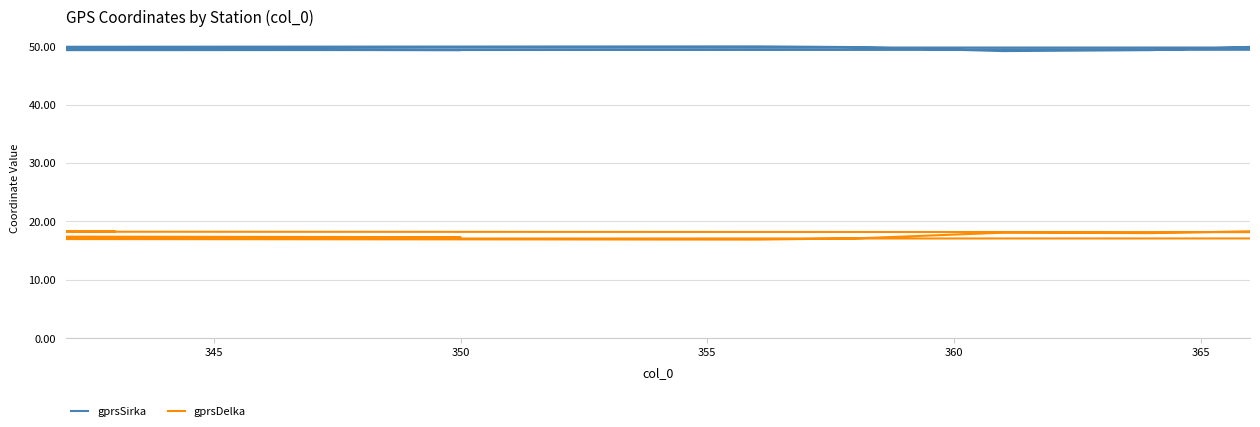

Does the chart display data point markers on the line(s)?

No